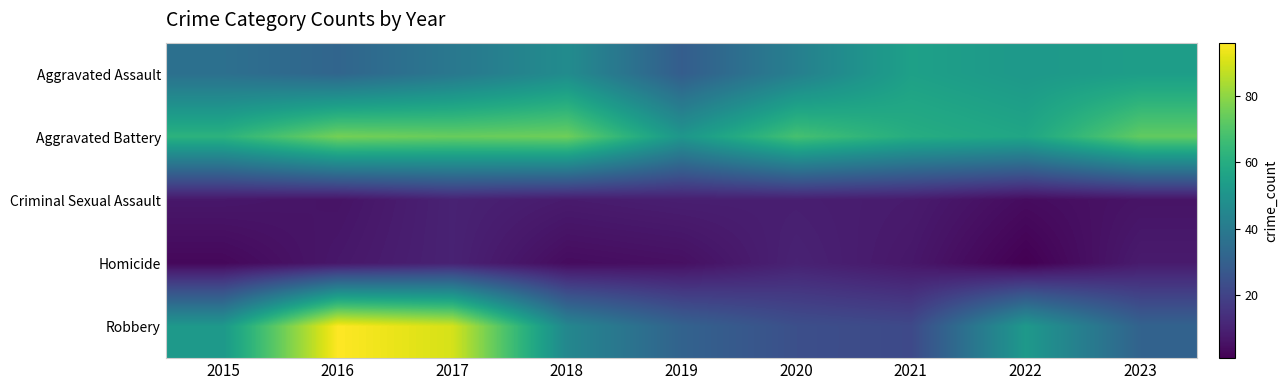

List the series in order of their peak value, lowest first.

Criminal Sexual Assault, Homicide, Aggravated Assault, Aggravated Battery, Robbery